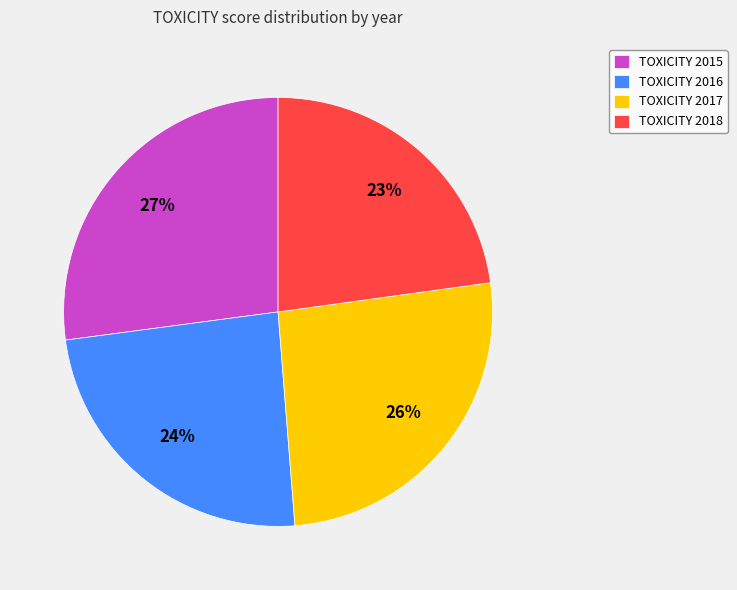

How many slices are in this pie chart?

4